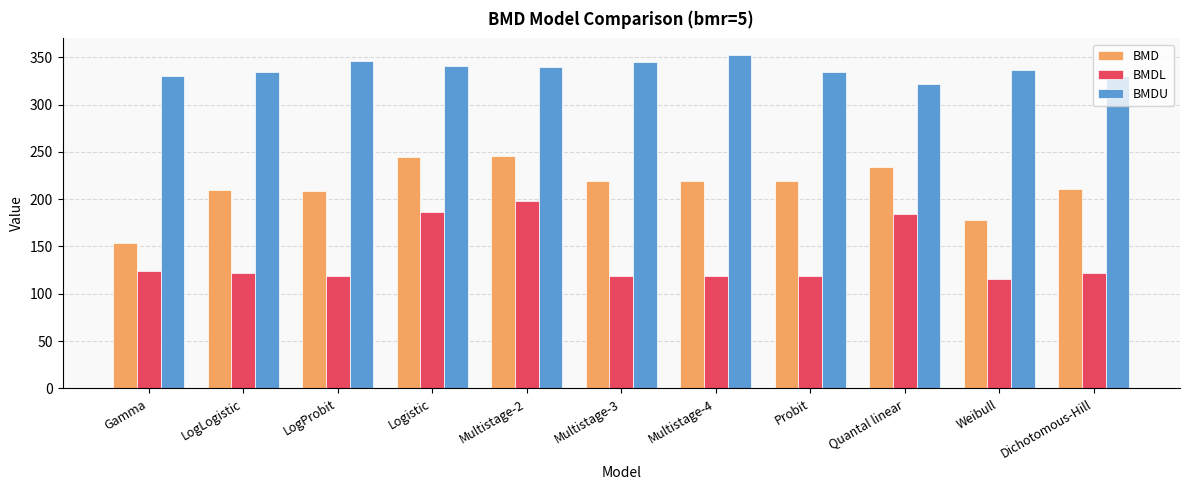

List the series in order of their overall mean, lowest first.

BMDL, BMD, BMDU